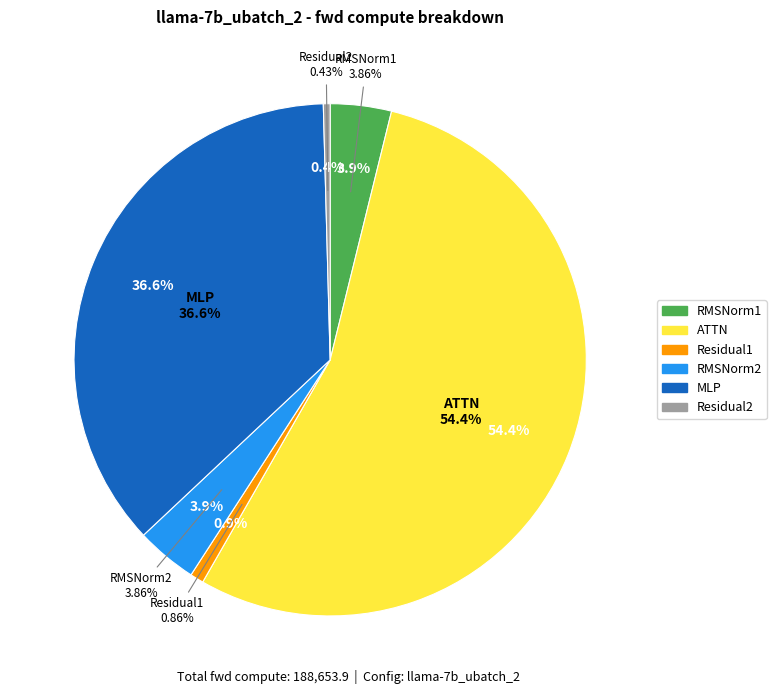

Do MLP and Residual2 together represent more than half of the pie?

No